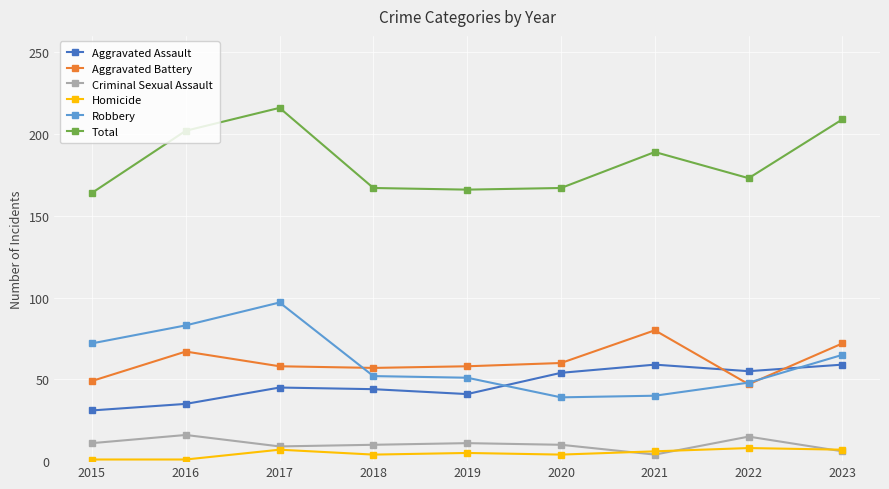

The value of Aggravated Battery at 2023 is 117. True or false?

False